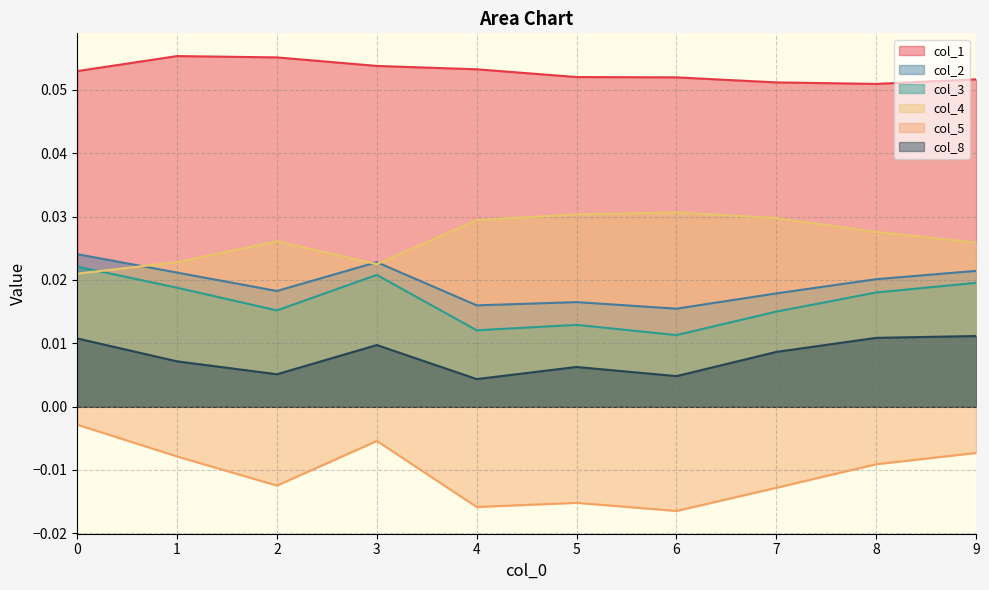

True or false: col_1 has a value of 0.1 at 3.

True